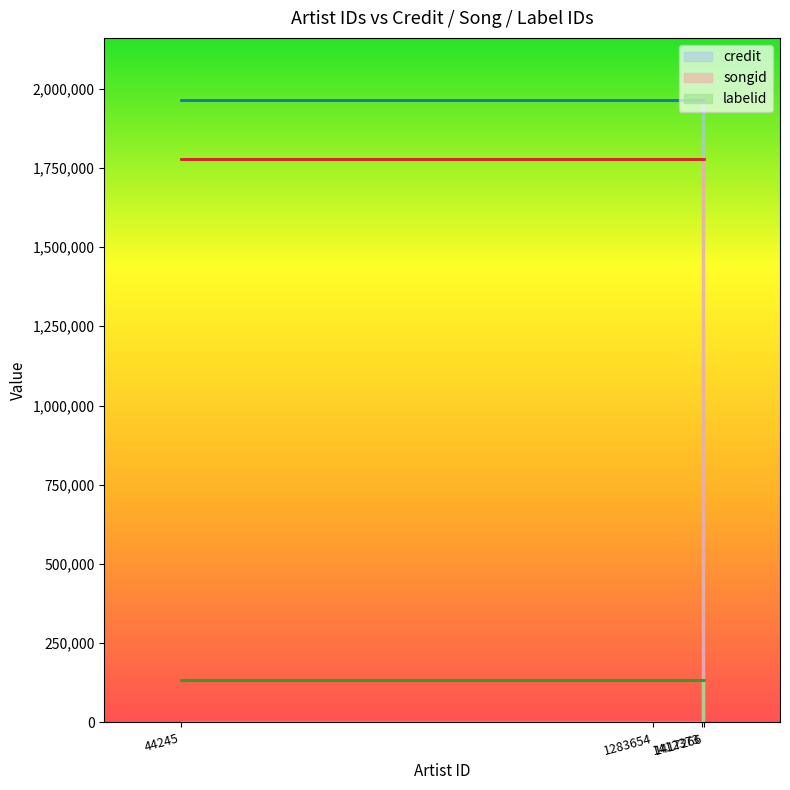

What is the sum of the labelid values at 1417266 and 1283654?

266578